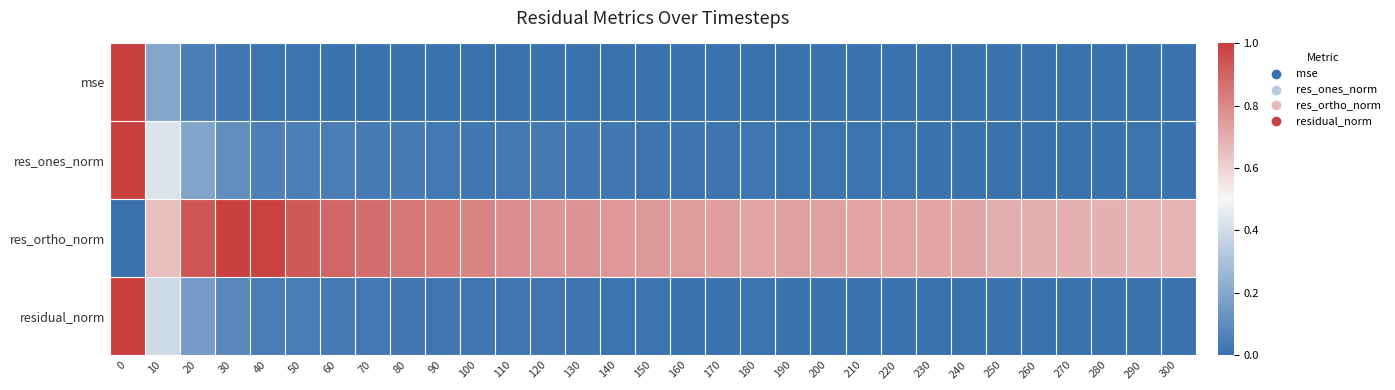

What is the difference between the highest and lowest values at 240?

0.7